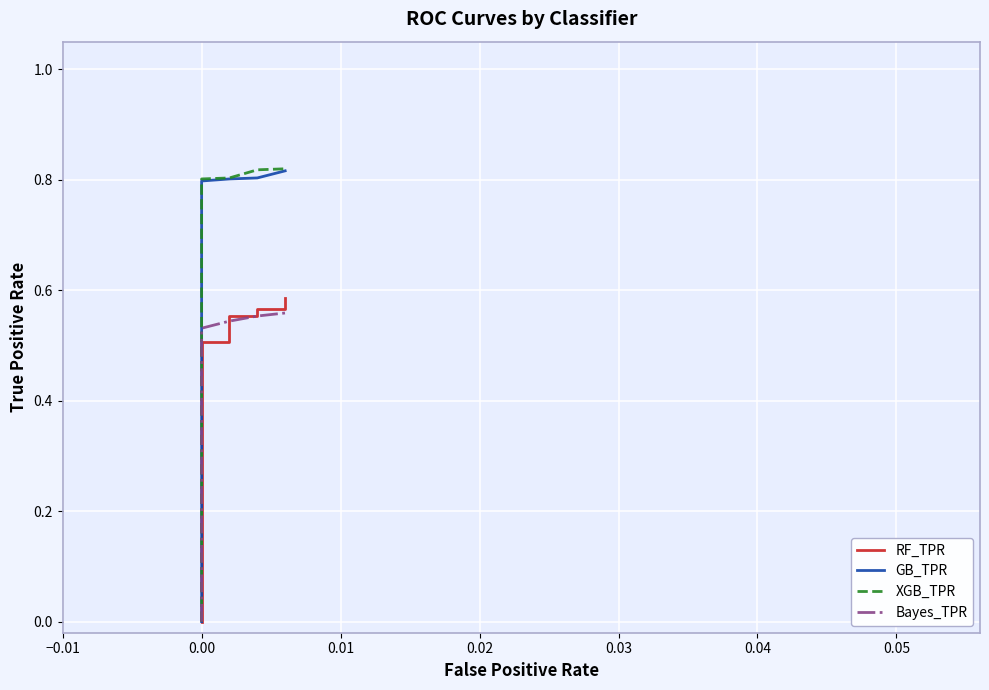

True or false: RF_TPR has more than 0 points higher than both neighbors.

False